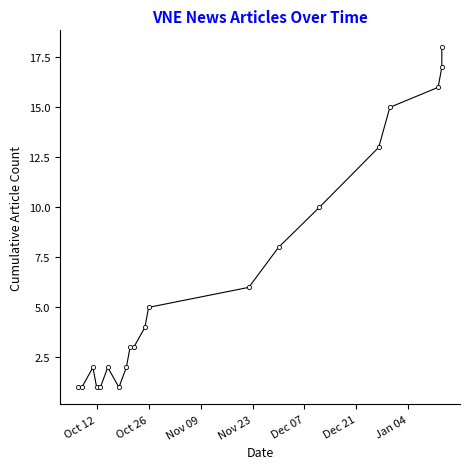

How many data points does each series have?

20